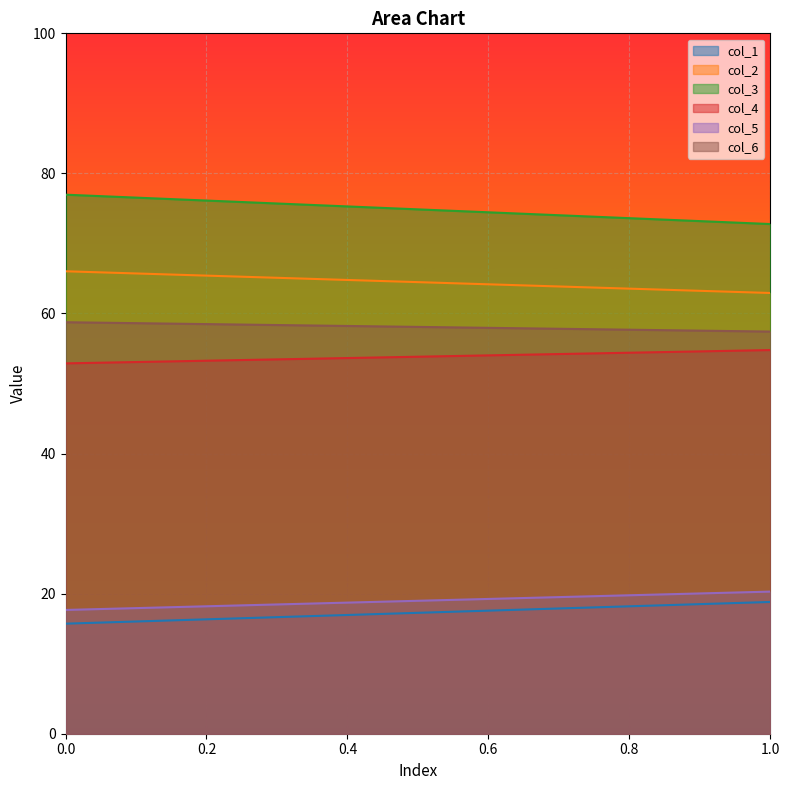

The value of col_3 at 0 is 77.0. True or false?

True